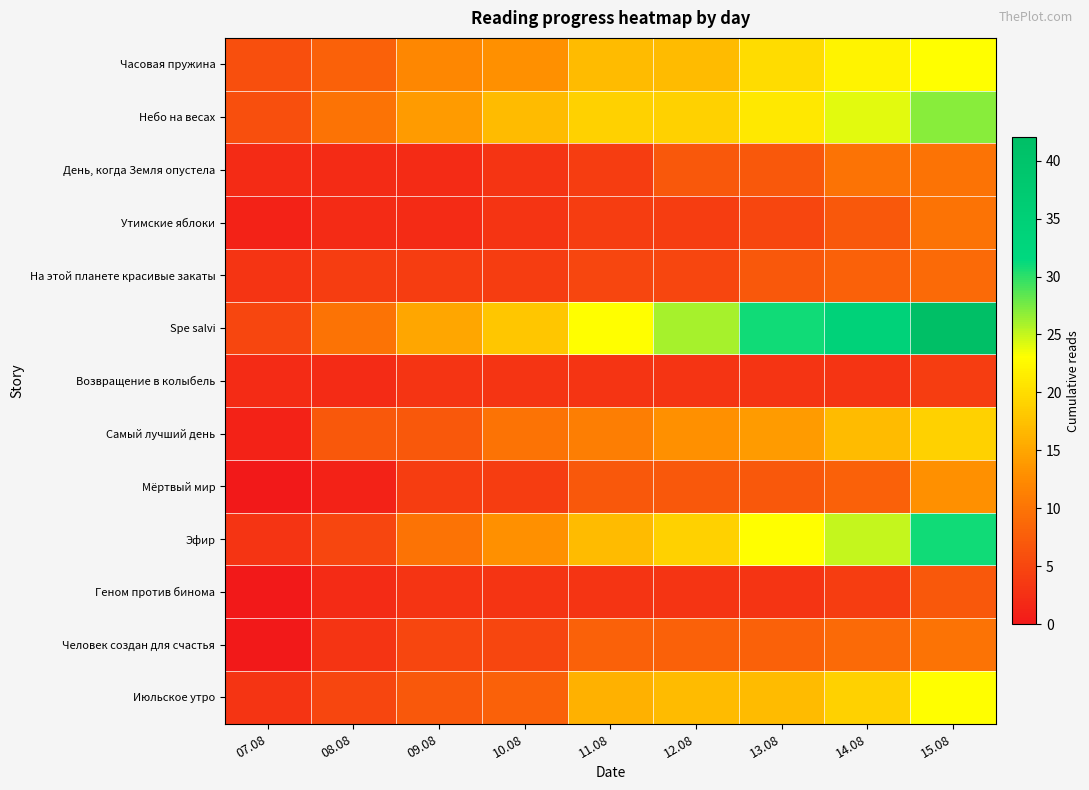

Which label corresponds to the largest value in the chart?

15.08